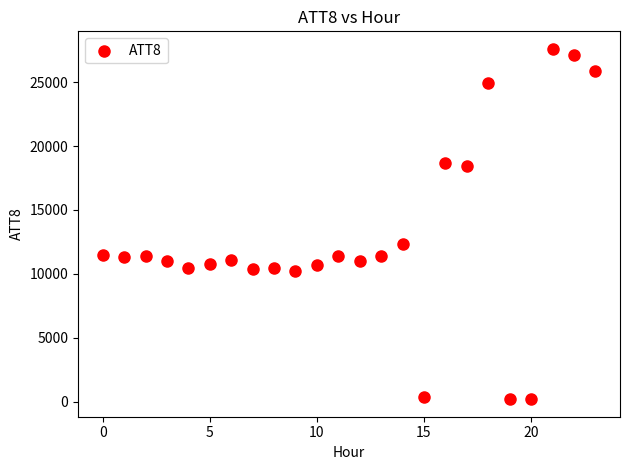

What Y value in the scatter plot is closest to 13900?

12300